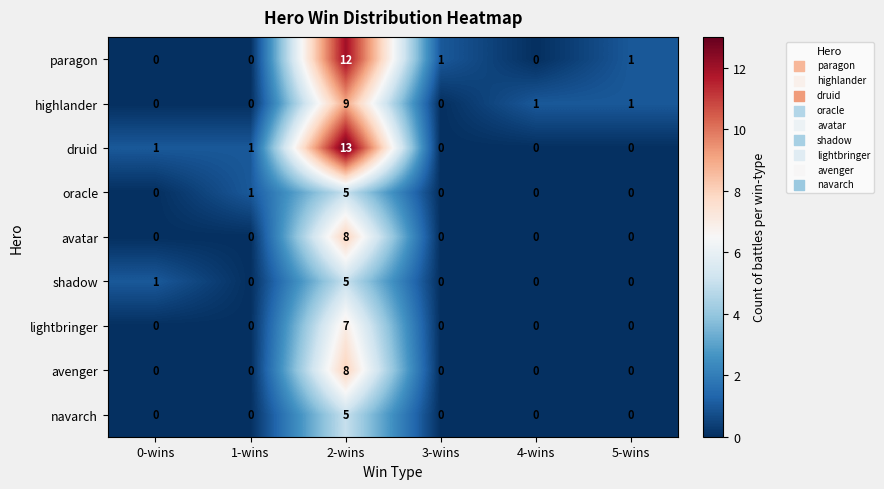

Is the value of shadow at 4-wins greater than the value of highlander at 2-wins?

No